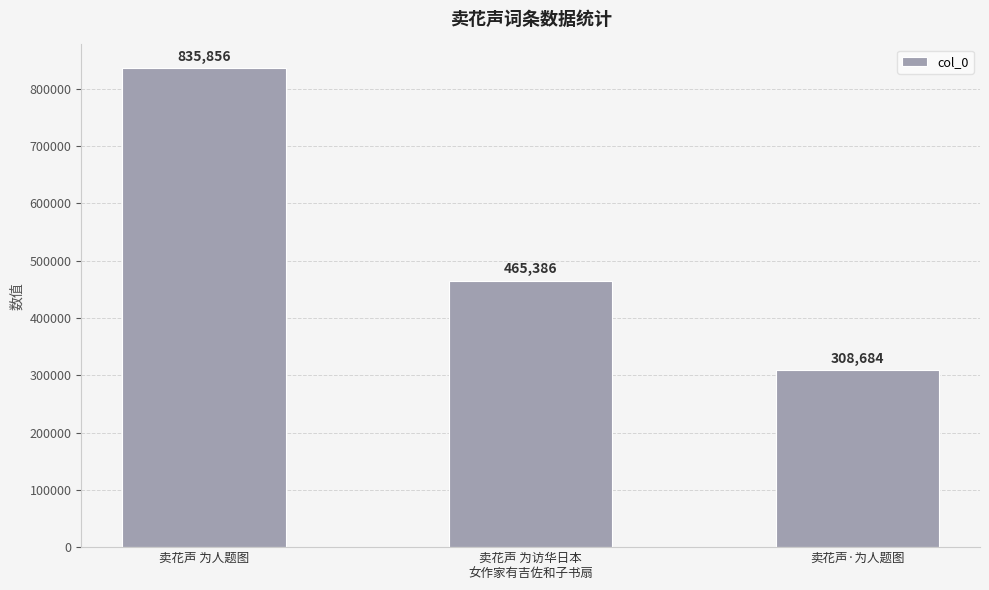

Reading left to right, transcribe all the data shown in this chart.

卖花声 为人题图=835856	卖花声 为访华日本
女作家有吉佐和子书扇=465386	卖花声·为人题图=308684